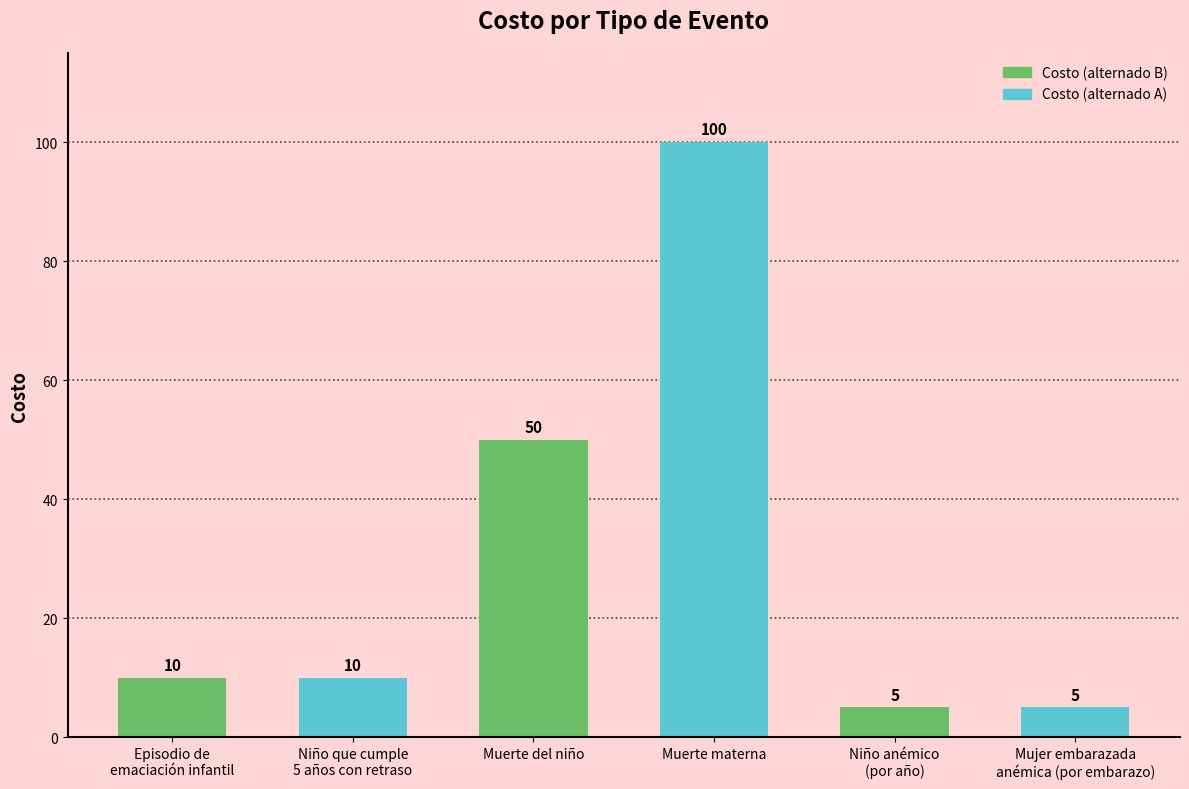

What is the ratio of the value at Mujer embarazada
anémica (por embarazo) to the value at Niño que cumple
5 años con retraso?

0.5